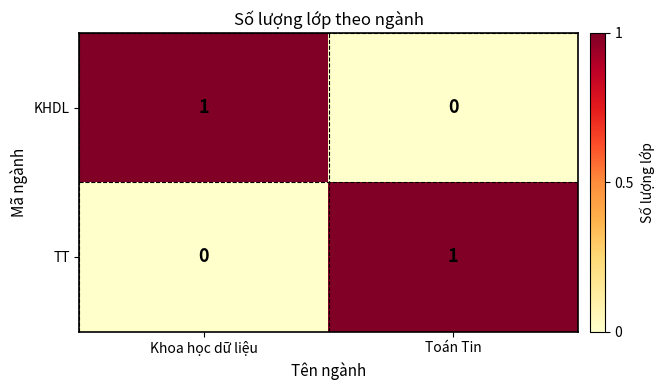

Reading right to left, what are all the values shown in this chart?

KHDL: Toán Tin=0	Khoa học dữ liệu=1
TT: Toán Tin=1	Khoa học dữ liệu=0